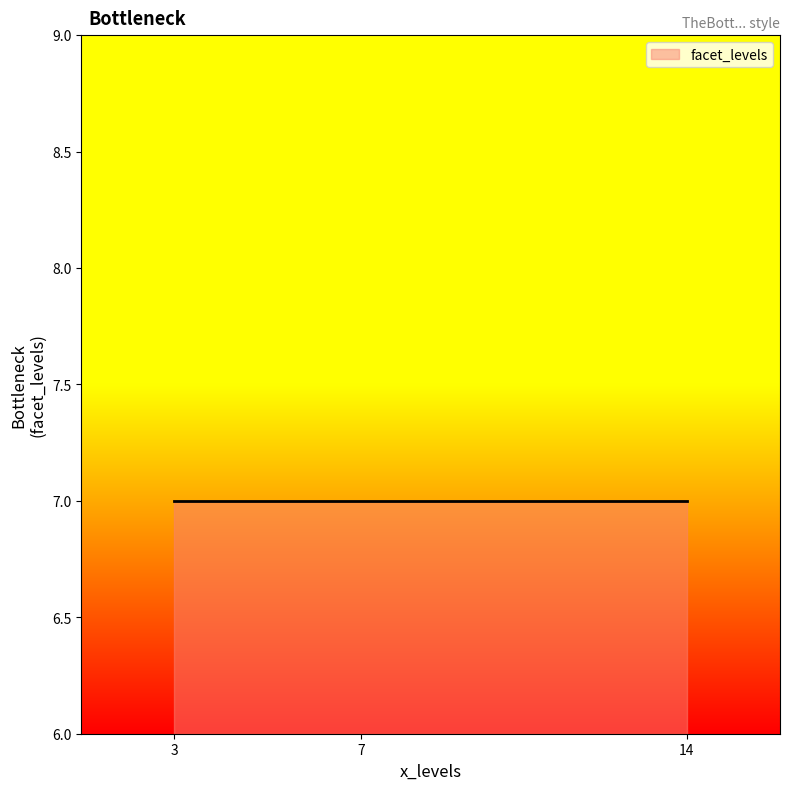

How many lines are shown in the chart?

1